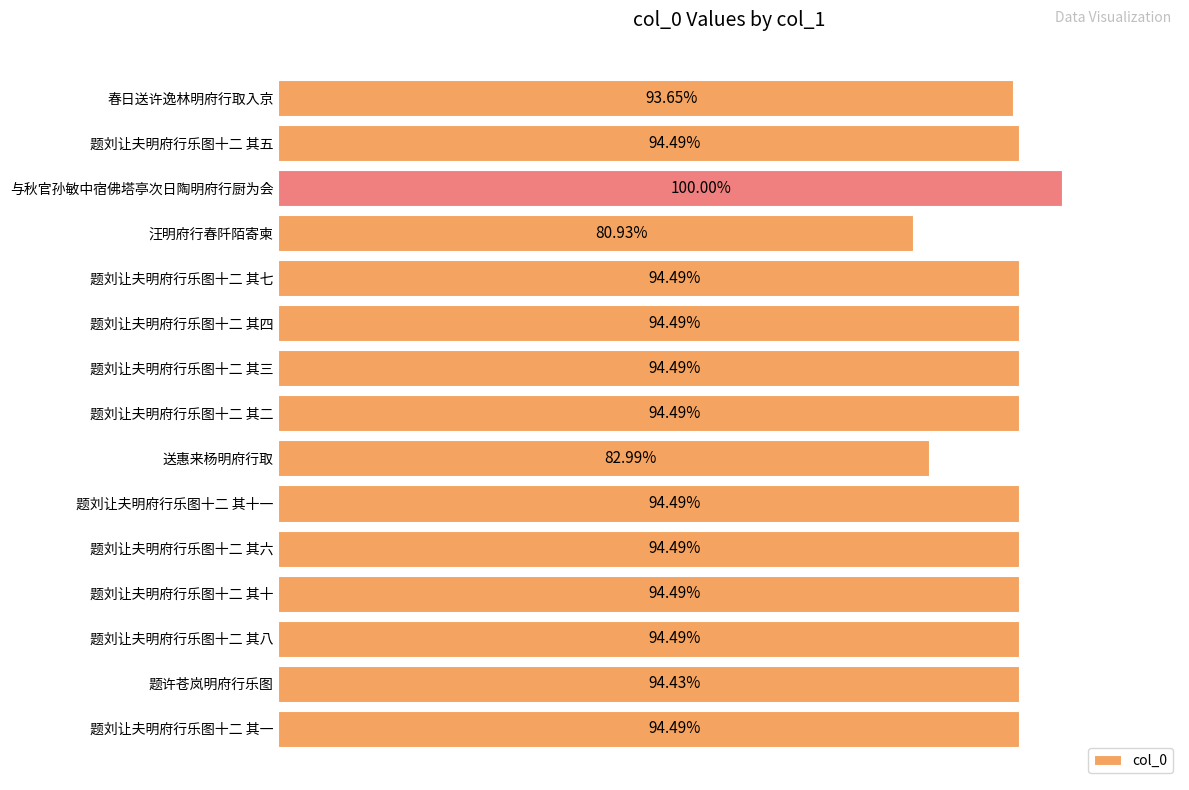

Does the chart contain any negative values?

No